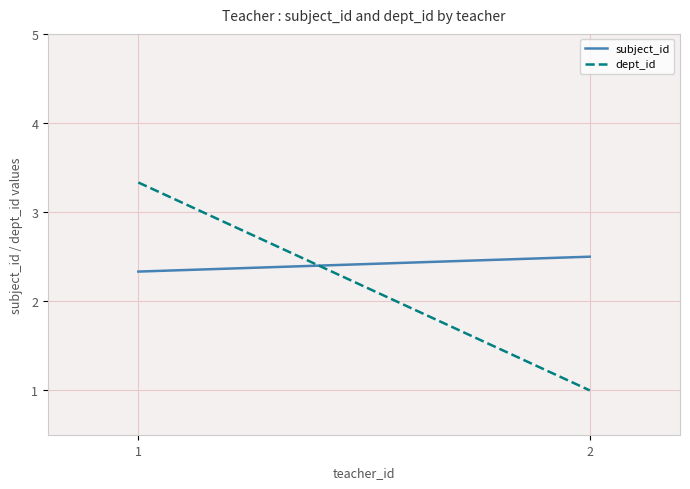

What is the value of the dept_id point at the 1st from the left?

3.3